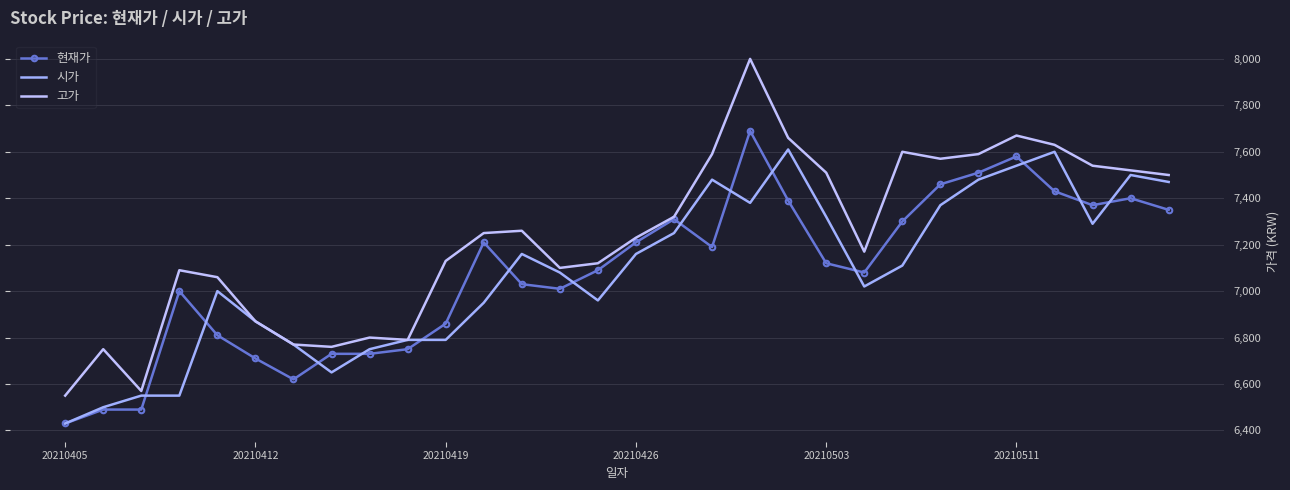

Reading left to right, what are all the values shown in this chart?

현재가: 6430	6490	6490	7000	6810	6710	6620	6730	6730	6750	6860	7210	7030	7010	7090	7210	7310	7190	7690	7390	7120	7080	7300	7460	7510	7580	7430	7370	7400	7350
시가: 6430	6500	6550	6550	7000	6870	6770	6650	6750	6790	6790	6950	7160	7080	6960	7160	7250	7480	7380	7610	7320	7020	7110	7370	7480	7540	7600	7290	7500	7470
고가: 6550	6750	6570	7090	7060	6870	6770	6760	6800	6790	7130	7250	7260	7100	7120	7230	7320	7590	8000	7660	7510	7170	7600	7570	7590	7670	7630	7540	7520	7500